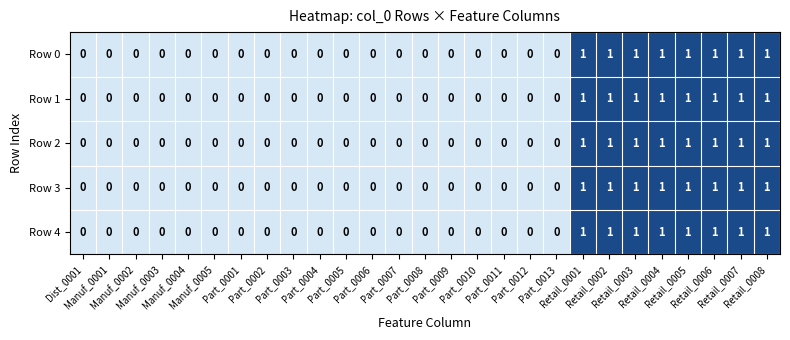

Count the Row 1 values in the range 0 to 1.

27